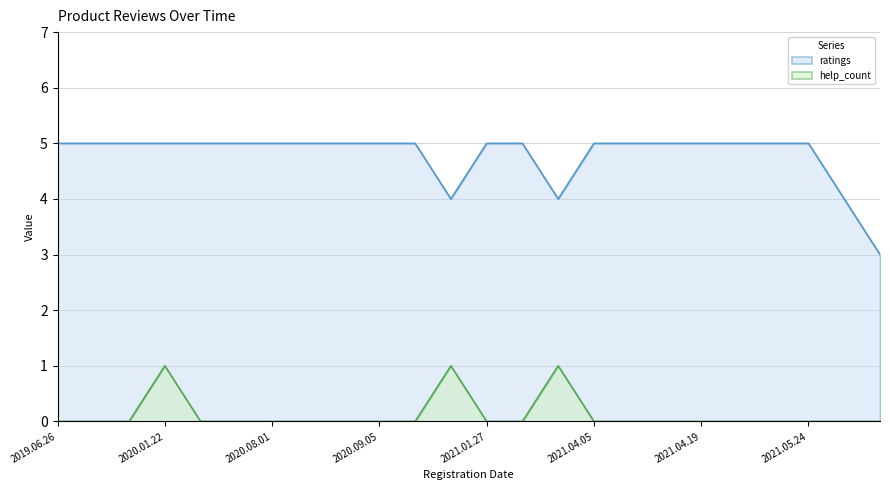

Between 2020.10.18 and 2021.04.17, which series saw the biggest shift?

ratings